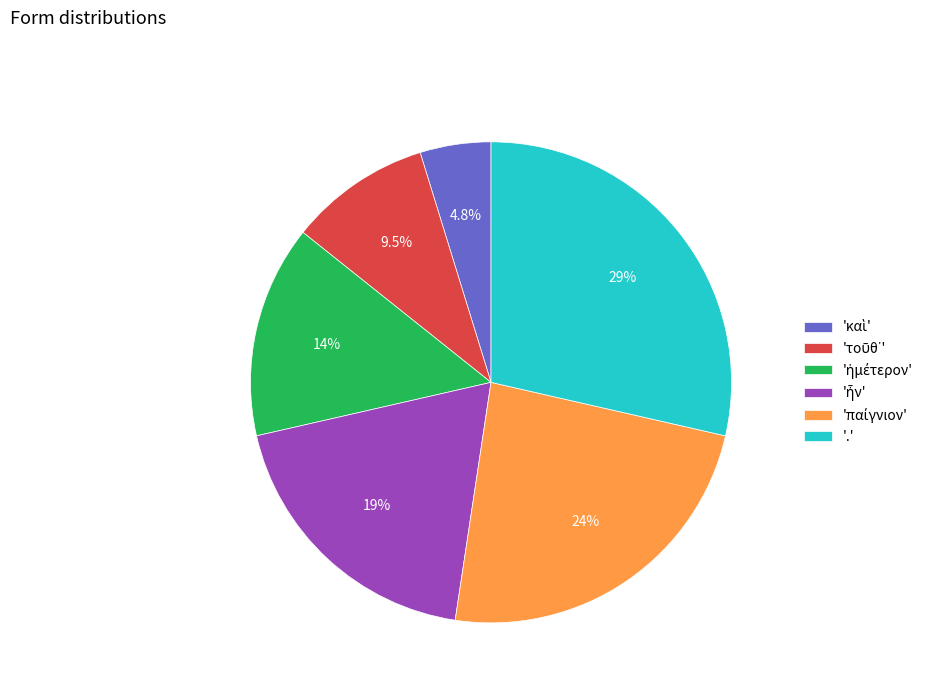

Which slice is the largest?

'.'